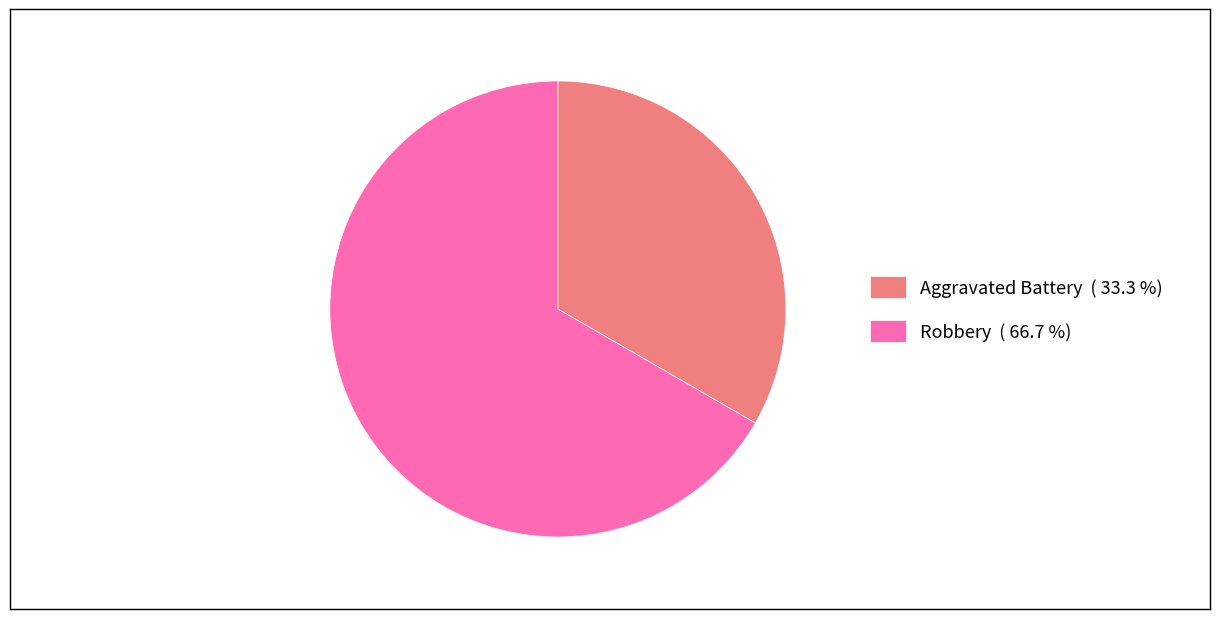

Which category accounts for the majority?

Robbery